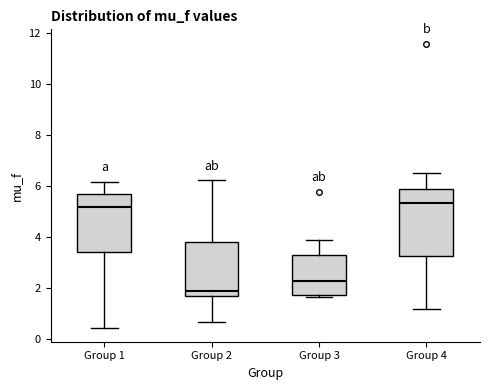

Reading left to right, transcribe this box plot: for each box, give where its median line is, the range the box spans, and where its two whiskers end, as read against the y-axis. The values are not printed on the chart, so give them approximately, as read against the axis.

Group 1: median 5.2, box 3.4 to 5.8, whiskers 0.4 to 6.2
Group 2: median 2.0, box 1.8 to 3.8, whiskers 0.6 to 6.2
Group 3: median 2.2, box 1.8 to 3.4, whiskers 1.6 to 4.0
Group 4: median 5.4, box 3.2 to 5.8, whiskers 1.2 to 6.6